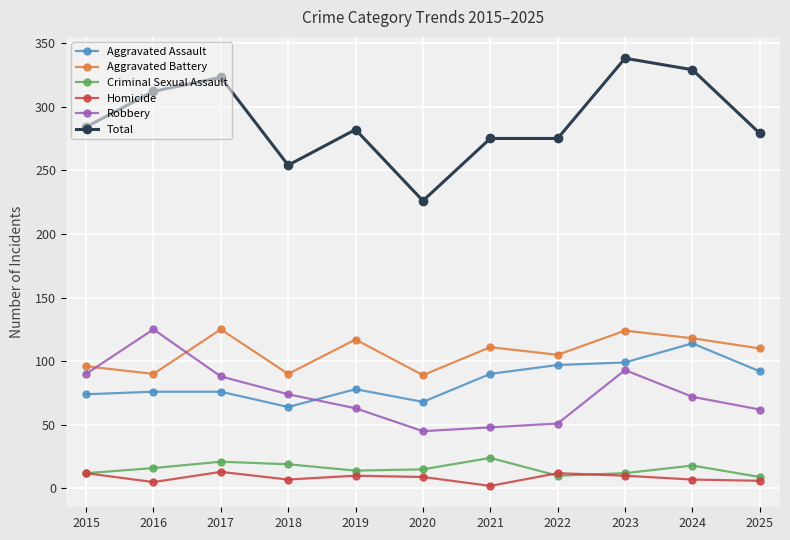

Which label corresponds to the smallest value in the chart?

2021